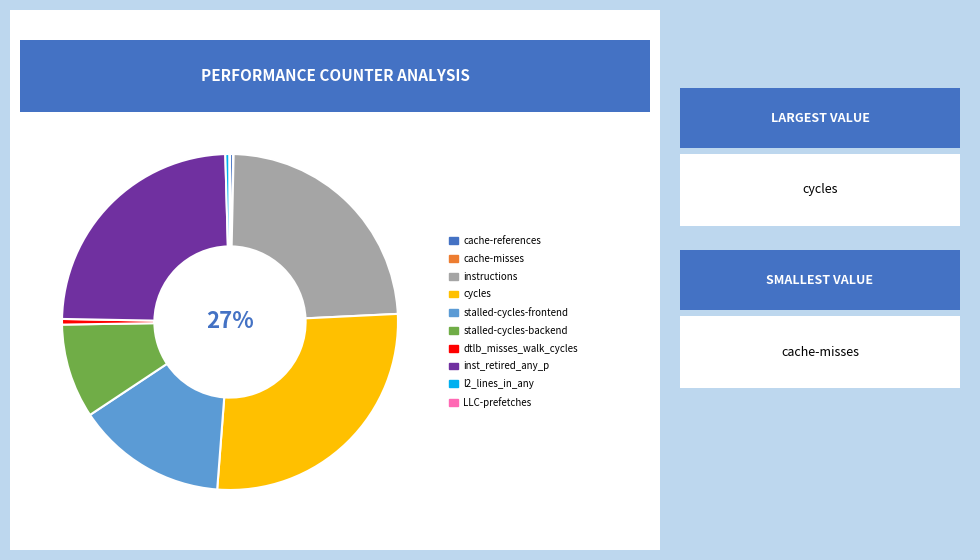

Is there any slice that represents more than half of the pie?

No